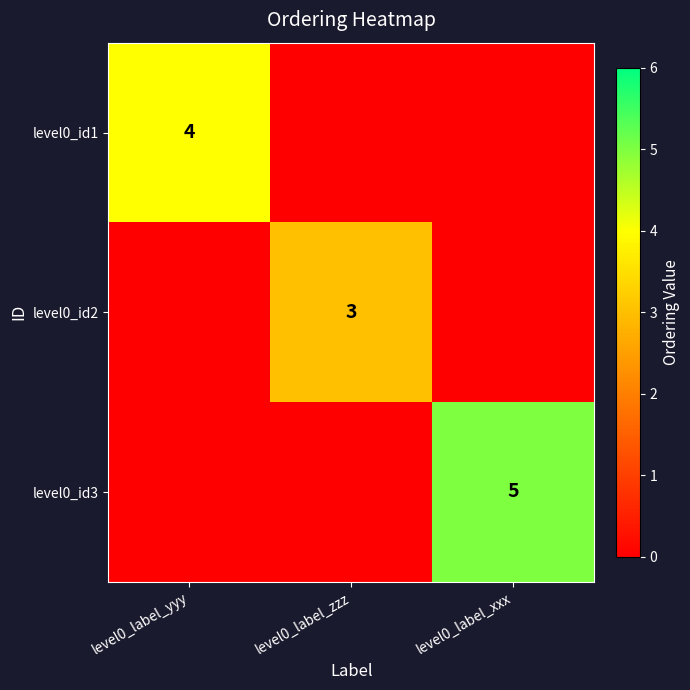

The value of level0_id3 at level0_label_xxx is 3. True or false?

False